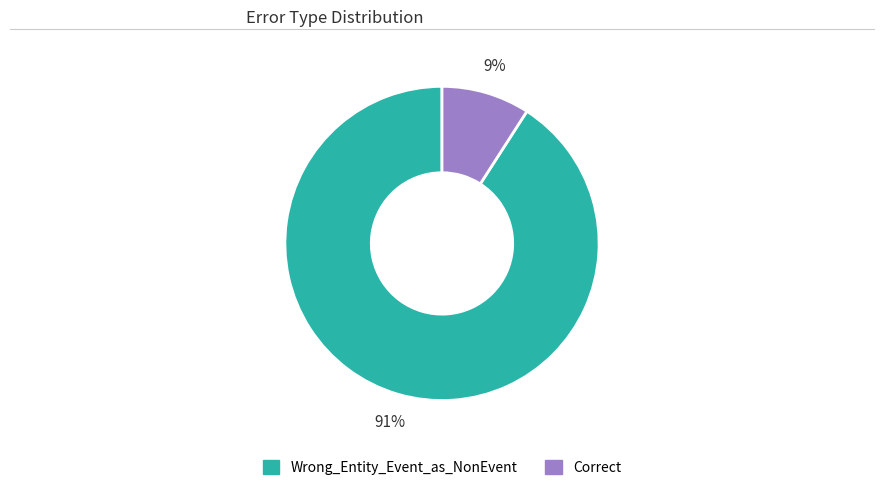

Is it true that Wrong_Entity_Event_as_NonEvent is 91% of the pie?

True